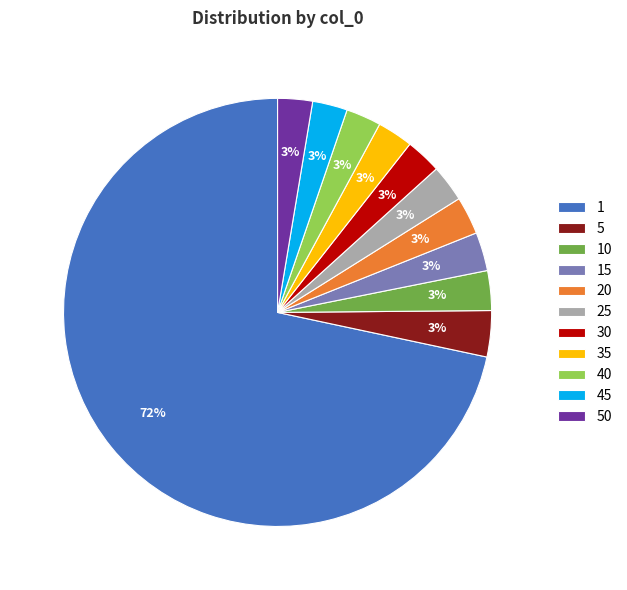

Is there any slice that represents more than half of the pie?

Yes